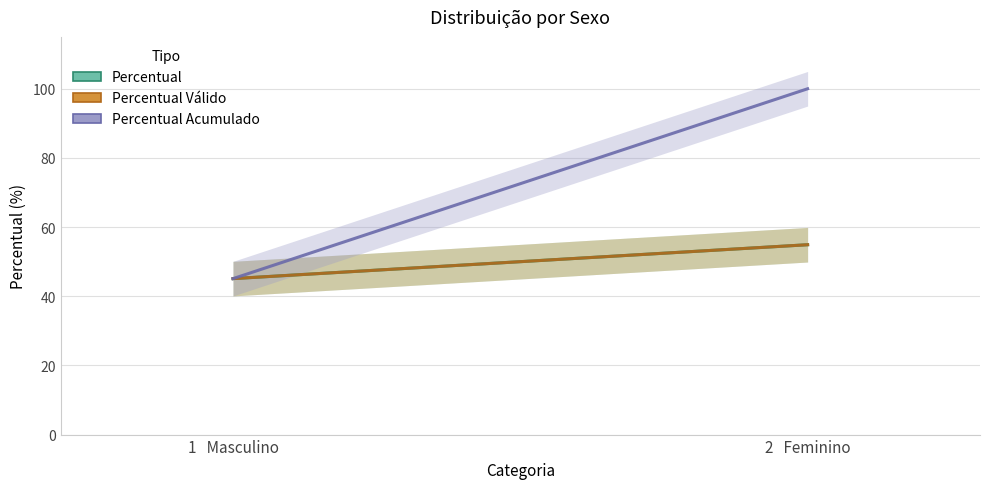

List the series in order of their peak value, highest first.

Percentual Acumulado, Percentual, Percentual Válido